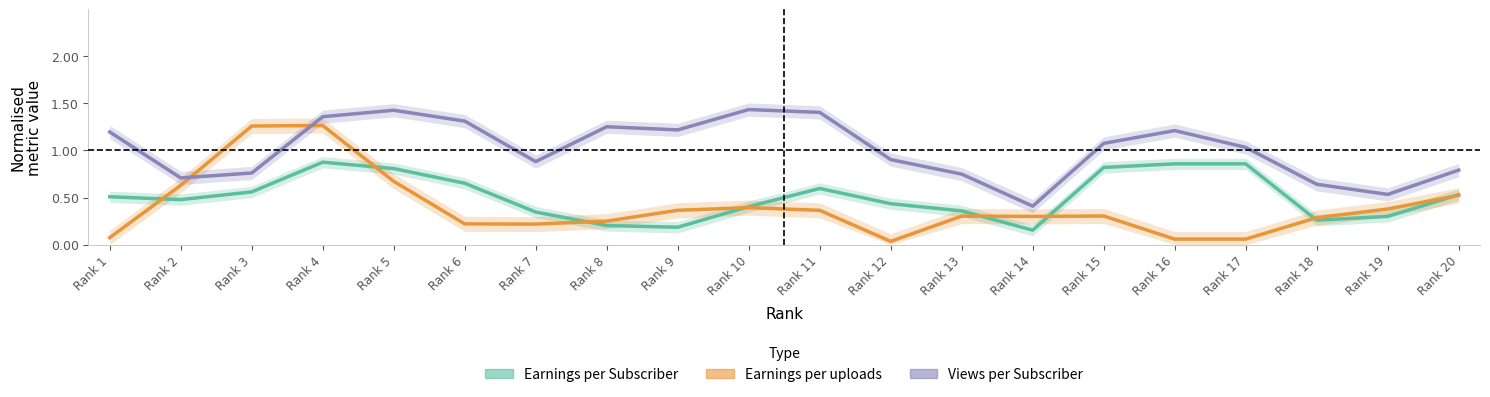

Rank the categories by Views per Subscriber value from highest to lowest.

Rank 10, Rank 5, Rank 11, Rank 4, Rank 6, Rank 8, Rank 9, Rank 16, Rank 1, Rank 15, Rank 17, Rank 12, Rank 7, Rank 20, Rank 3, Rank 13, Rank 2, Rank 18, Rank 19, Rank 14